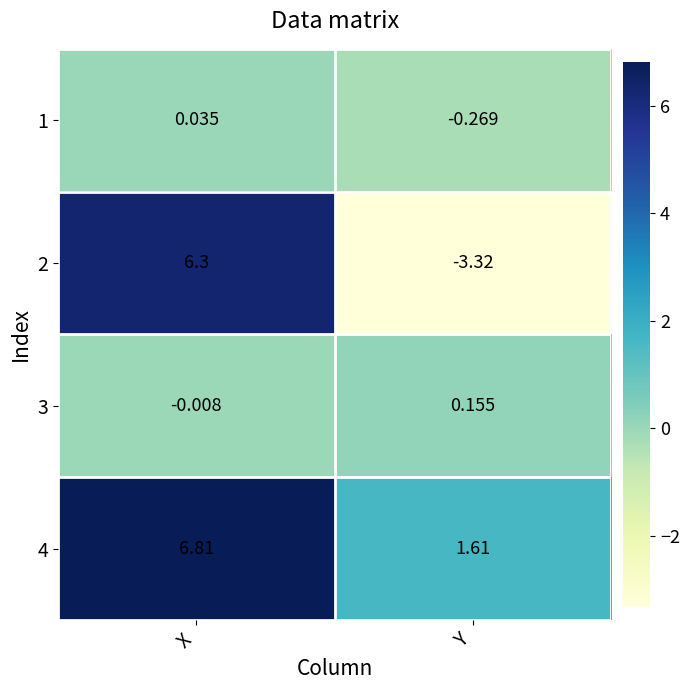

At which label does 3 reach its minimum?

X